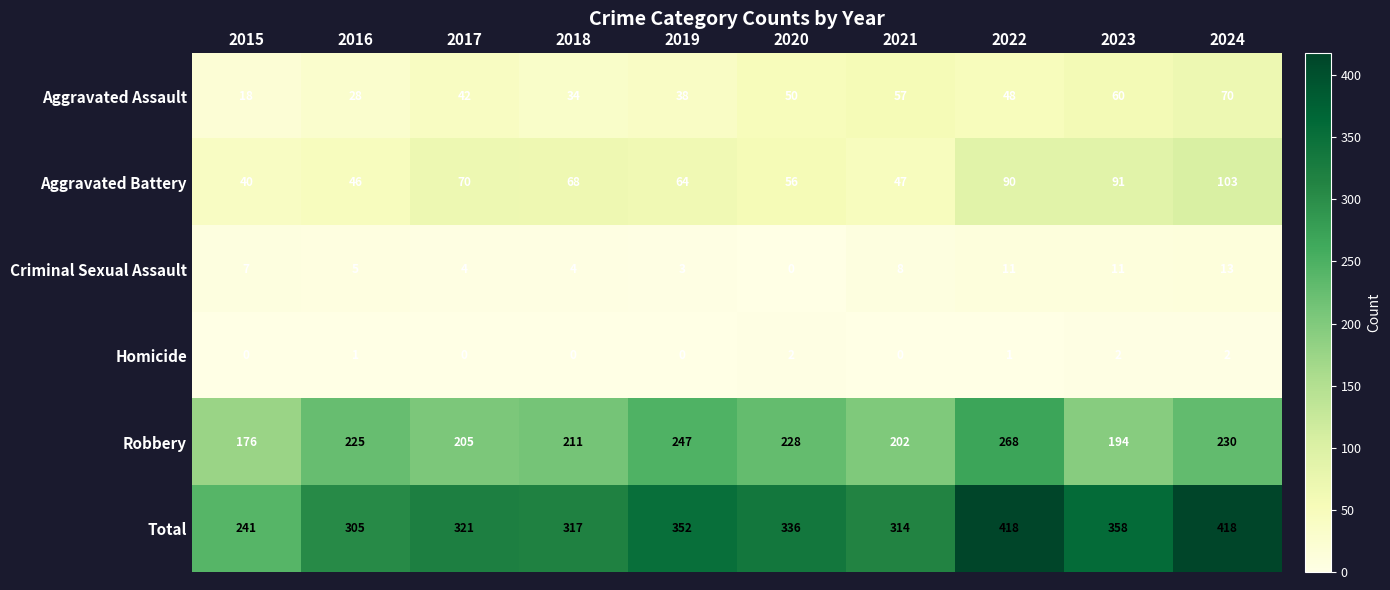

List the series in order of their peak value, highest first.

Total, Robbery, Aggravated Battery, Aggravated Assault, Criminal Sexual Assault, Homicide